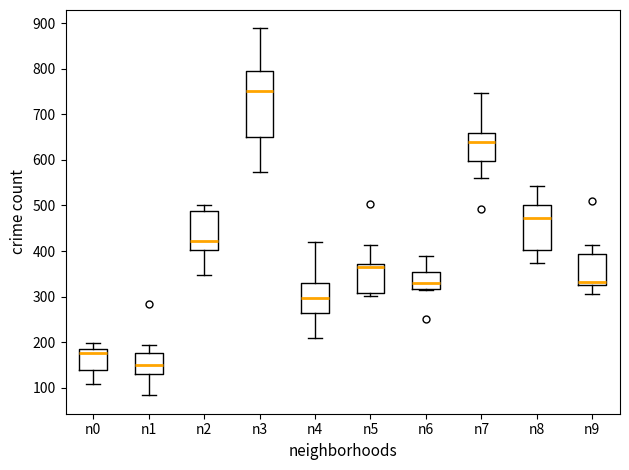

Comparing the boxes themselves (not the whiskers), which one is the tallest?

n3